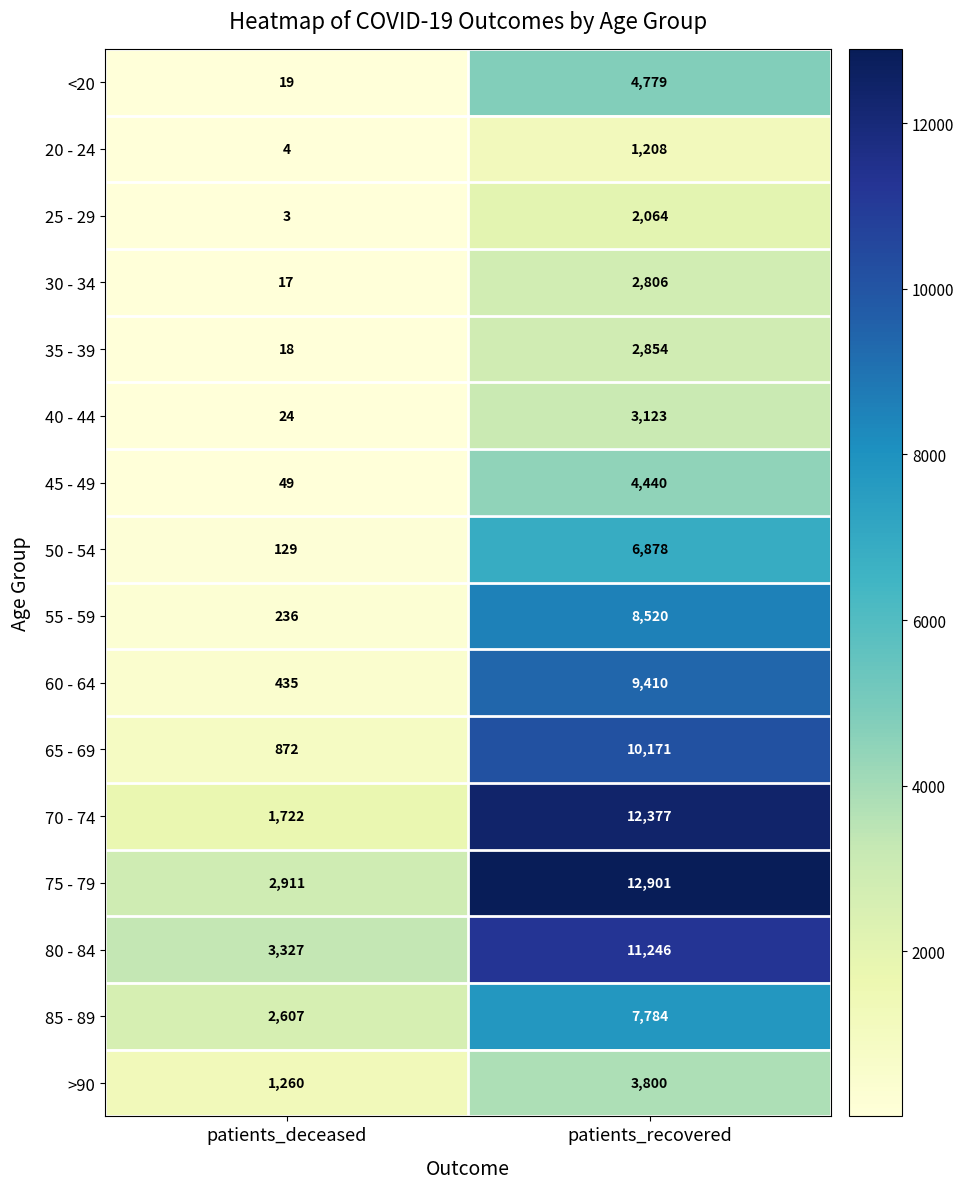

List the series in order of their peak value, lowest first.

20 - 24, 25 - 29, 30 - 34, 35 - 39, 40 - 44, >90, 45 - 49, <20, 50 - 54, 85 - 89, 55 - 59, 60 - 64, 65 - 69, 80 - 84, 70 - 74, 75 - 79